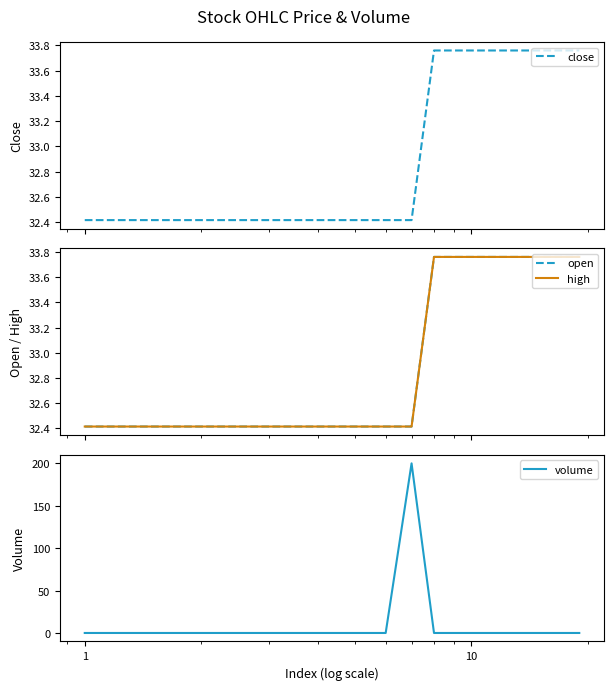

What is the minimum value for high?

32.4